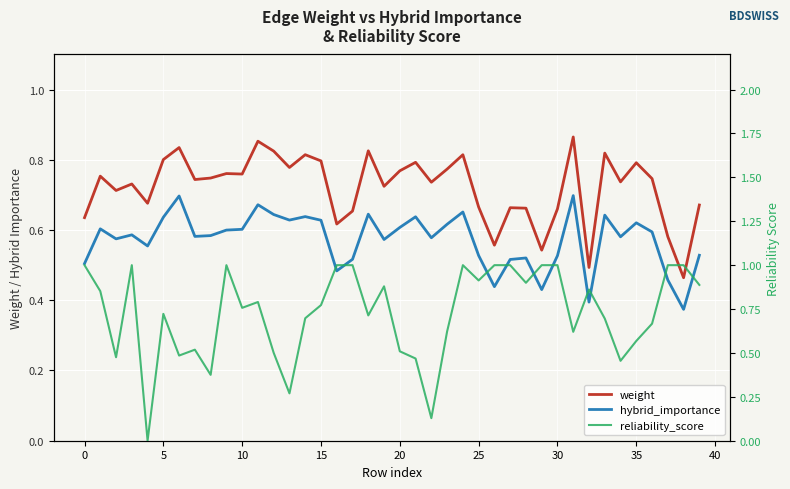

Which series has the widest spread of values?

reliability_score